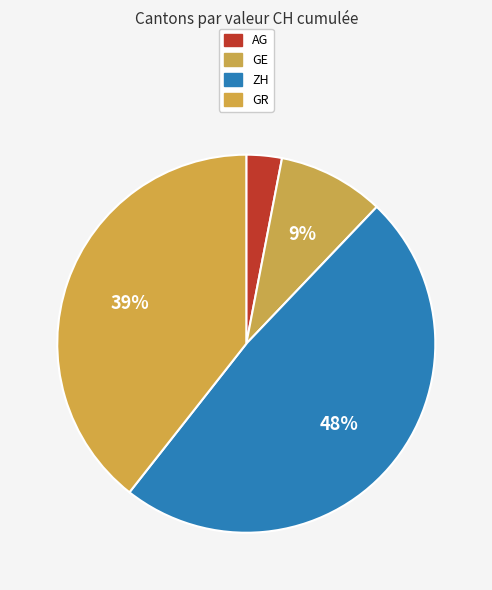

How many slices are in this pie chart?

4